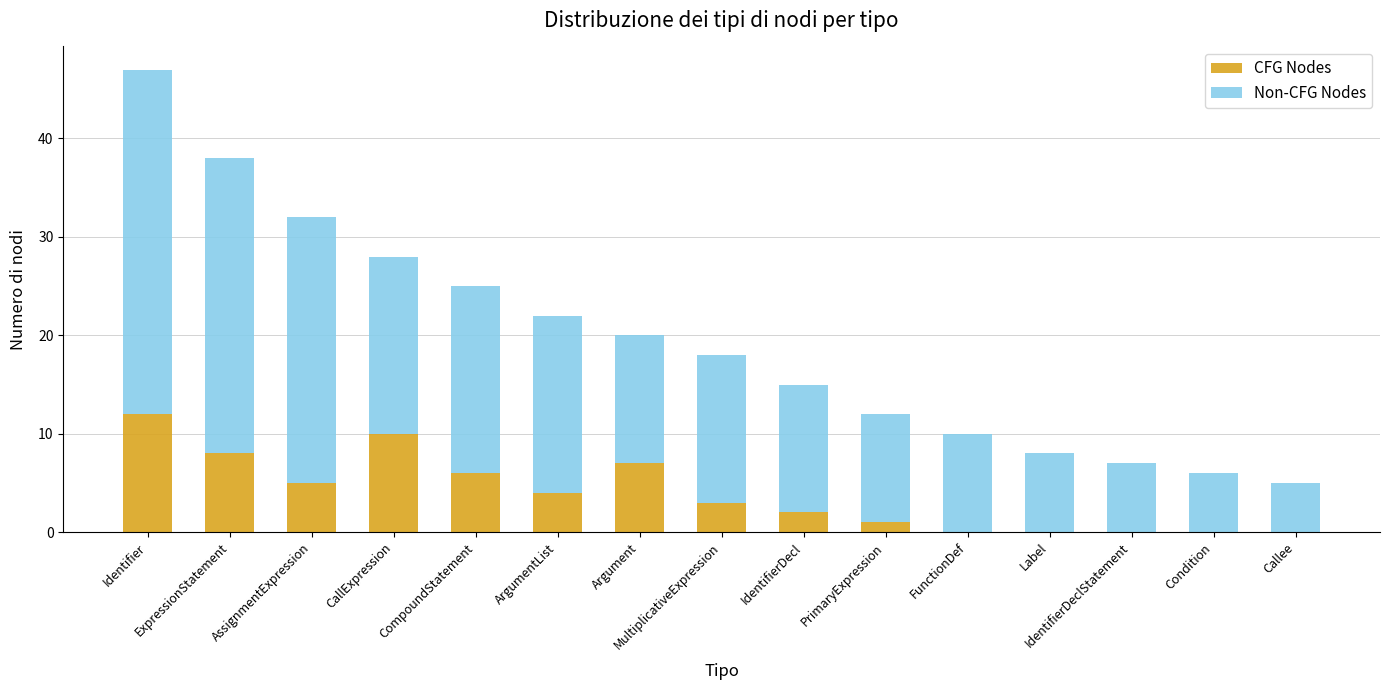

What is the maximum value for CFG Nodes?

12